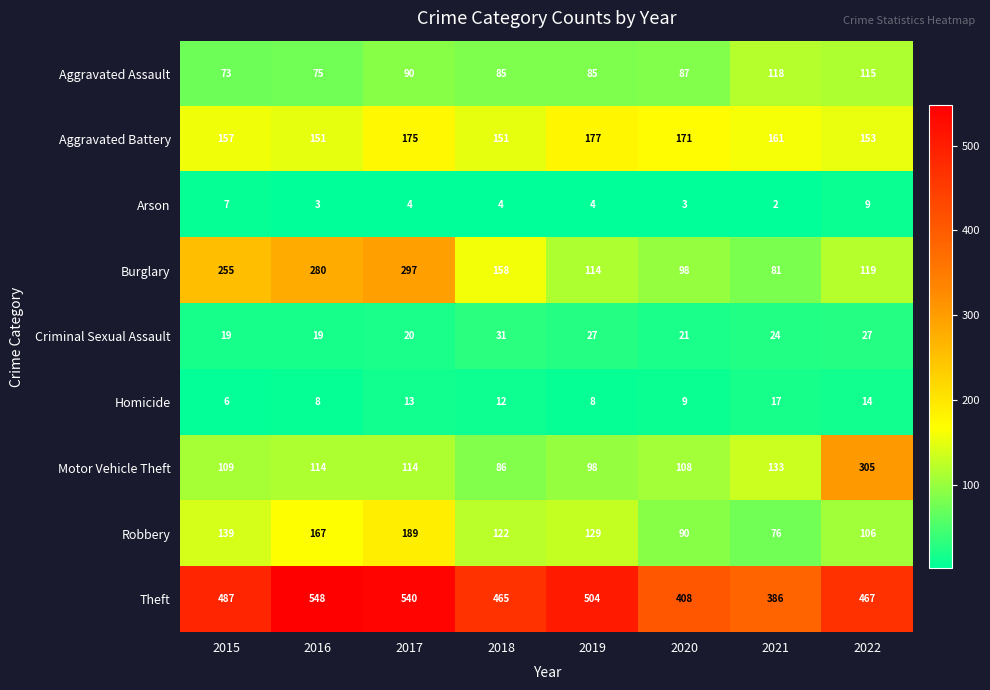

What is the average value of the Homicide series?

11